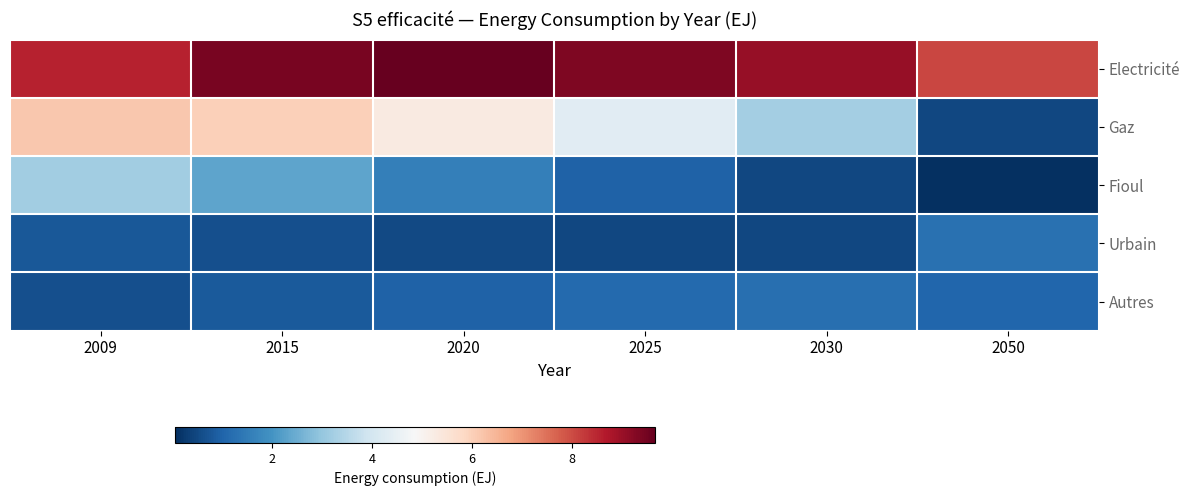

At how many categories does at least one series exceed 7?

6